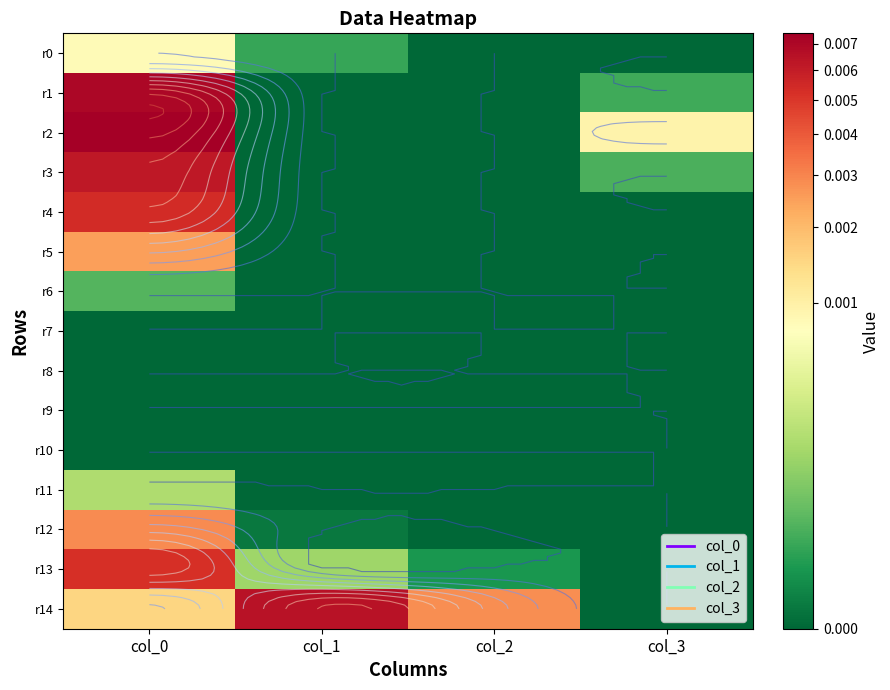

The value of r12 at col_3 is -0.0. True or false?

False